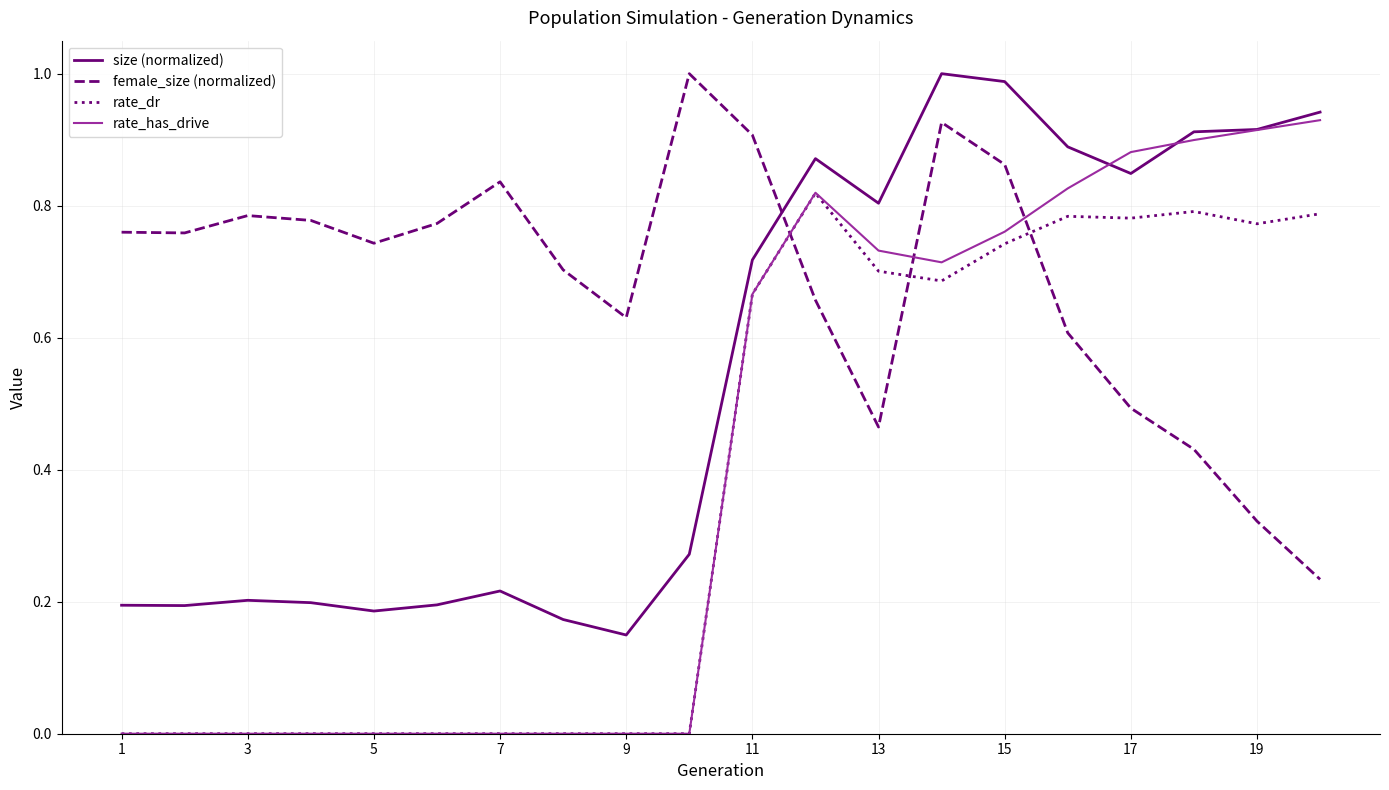

Which series has the largest total across all categories?

female_size (normalized)